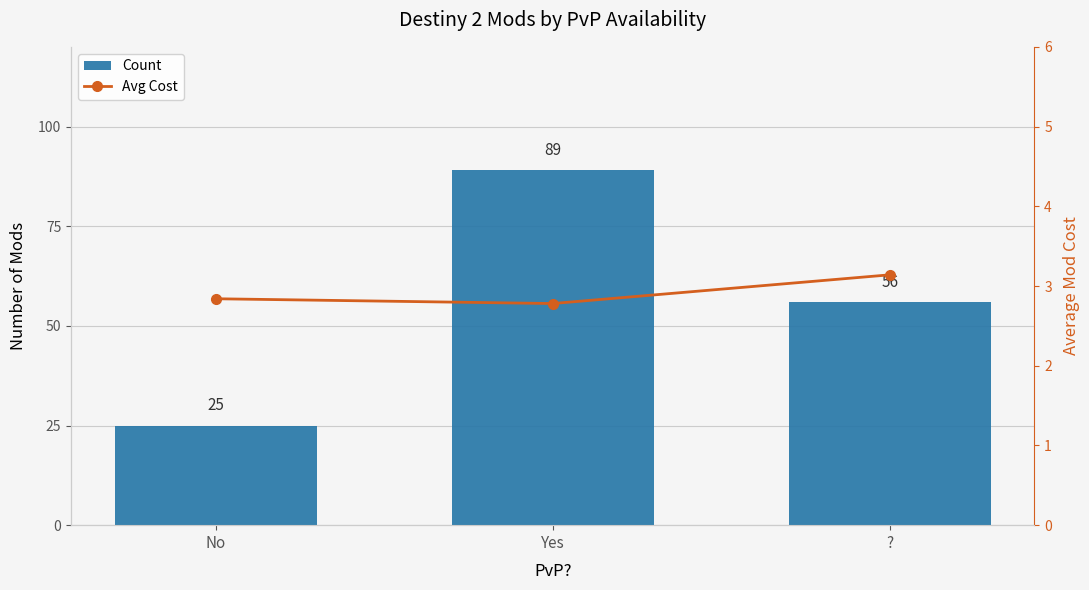

Rank the series by their average value, from highest to lowest.

Count, Avg Cost